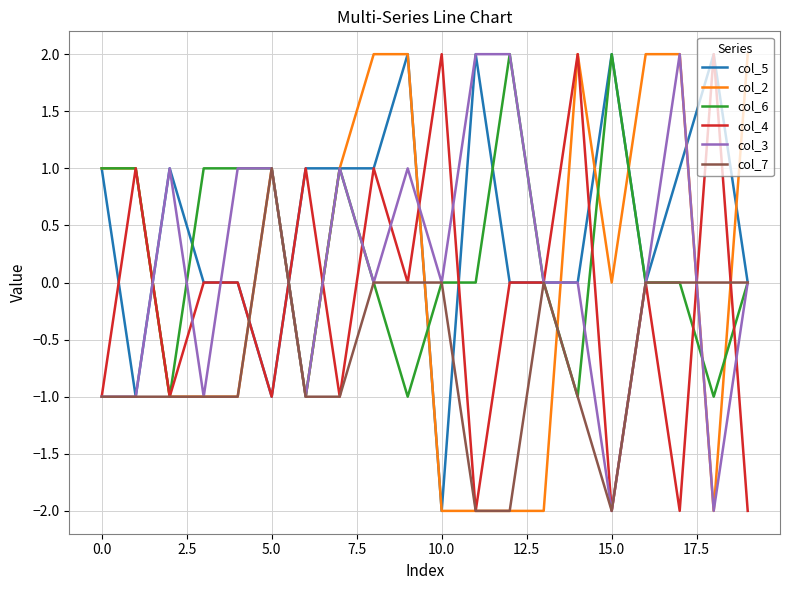

Which series has the largest total across all categories?

col_5